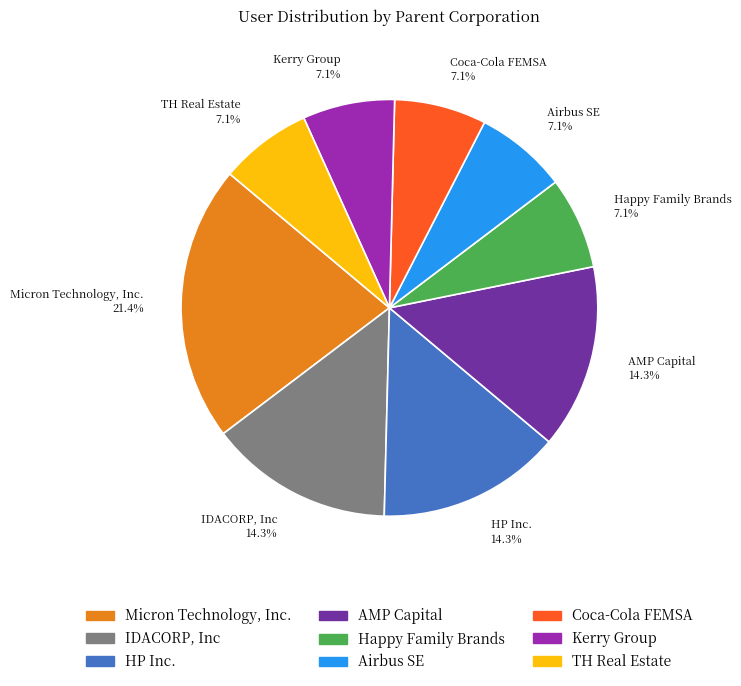

What is the ratio of the value at Airbus SE 7.1% to the value at Micron Technology, Inc. 21.4%?

0.3